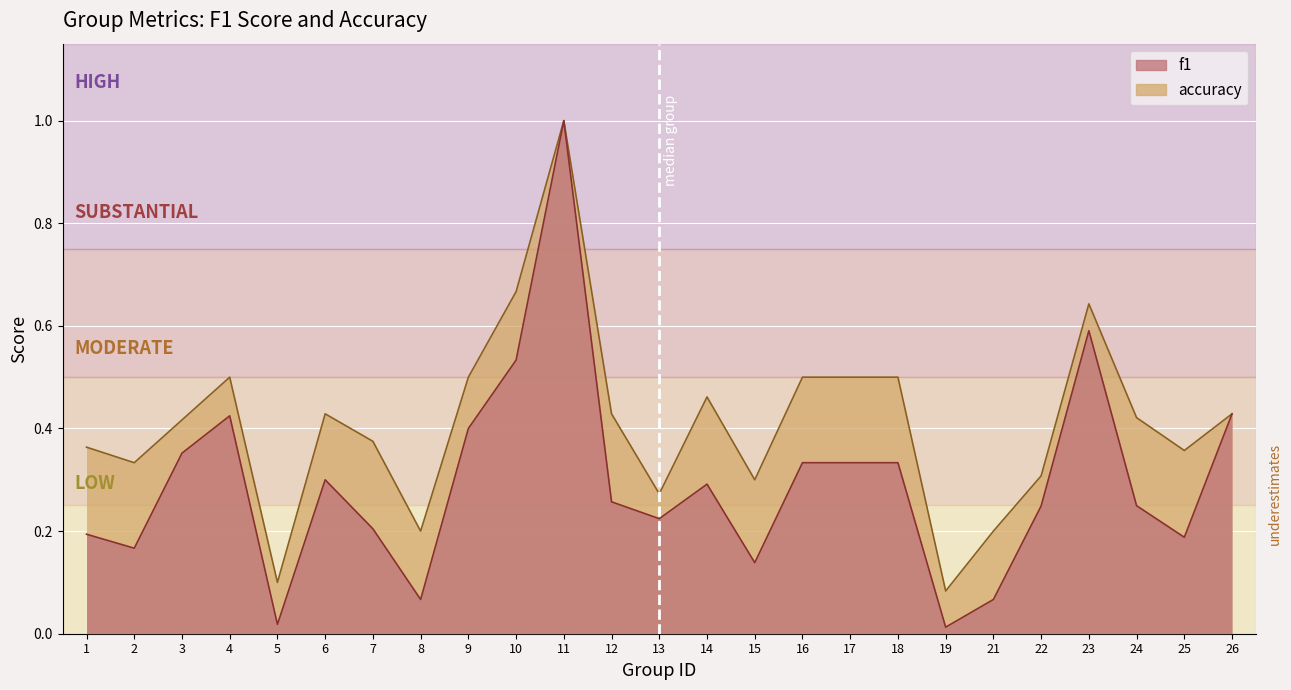

What is the difference between the highest and lowest values at 18?

0.2